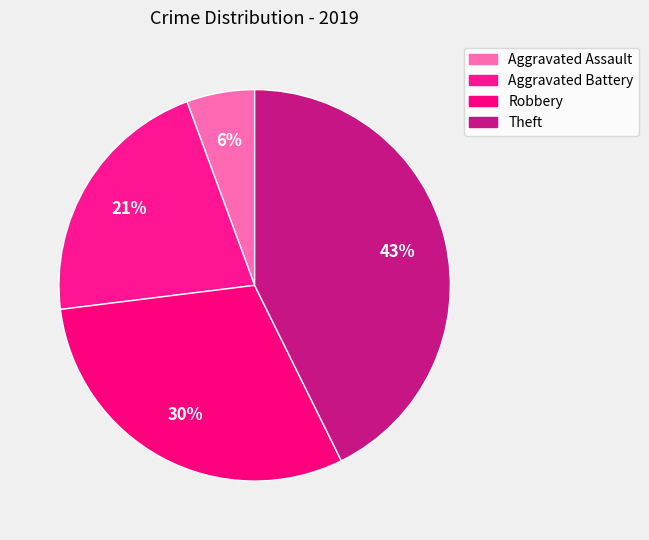

The Aggravated Assault slice represents 6% of the pie. True or false?

True